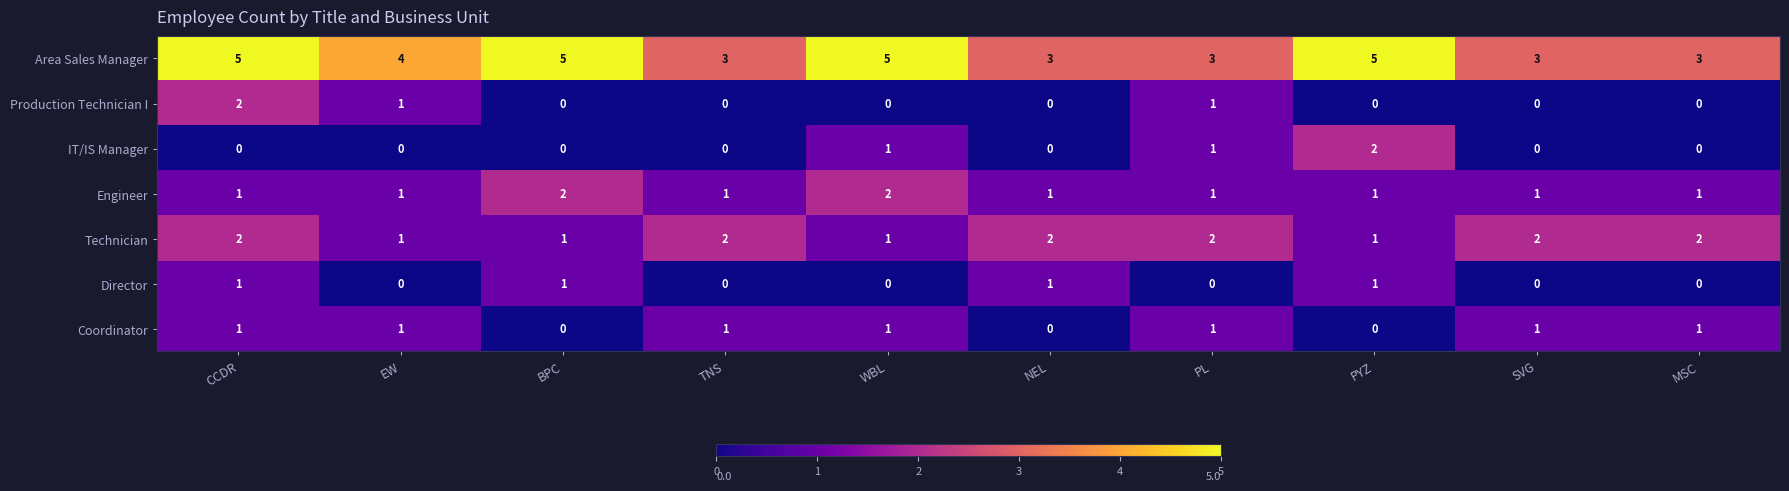

What is the greatest value displayed?

5